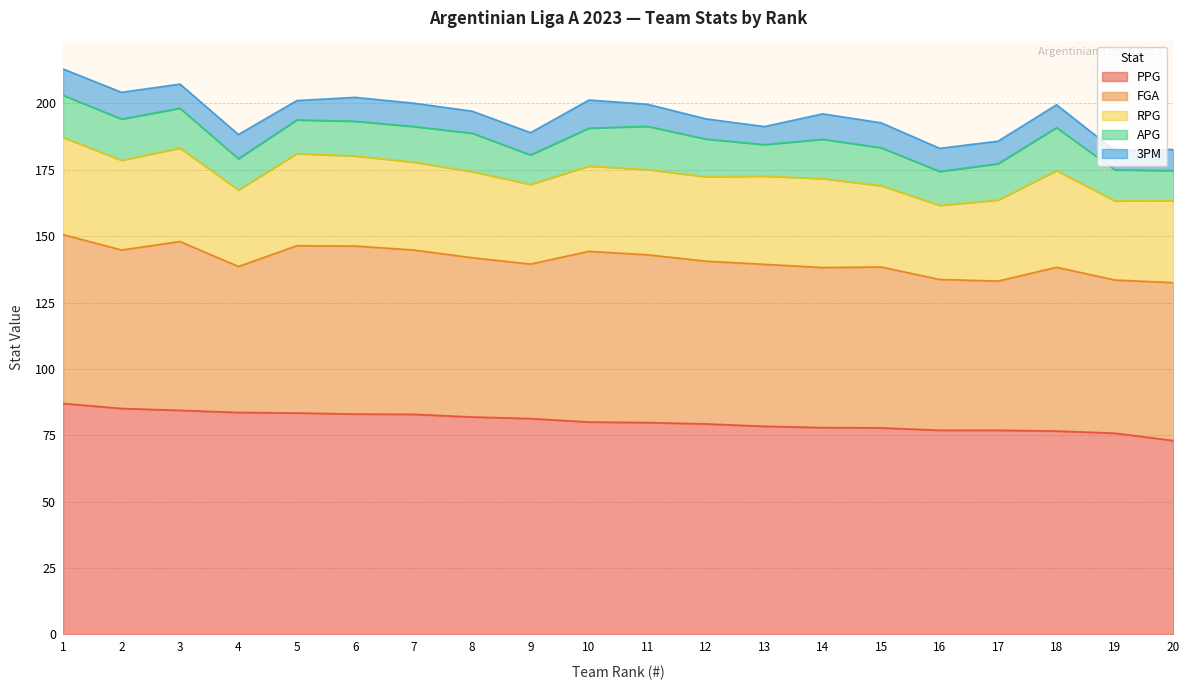

Which series changed the most between 8 and 17?

PPG